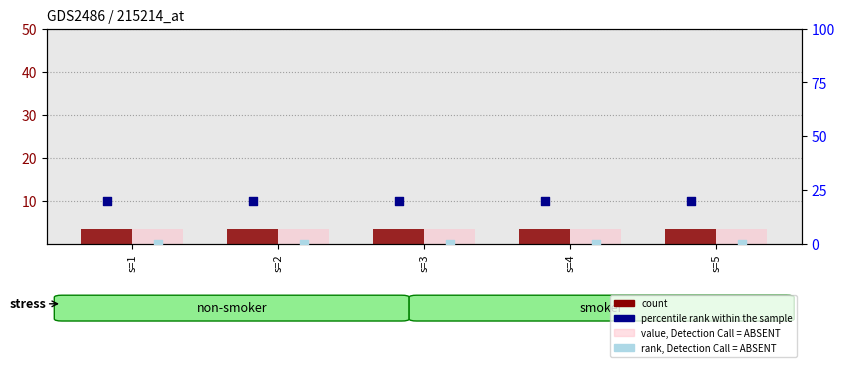

What is the total value across all series at s=3?

27.0